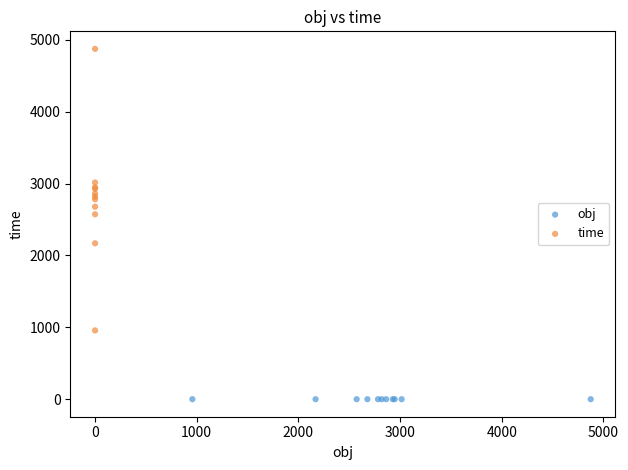

Which series reaches the maximum Y coordinate?

time